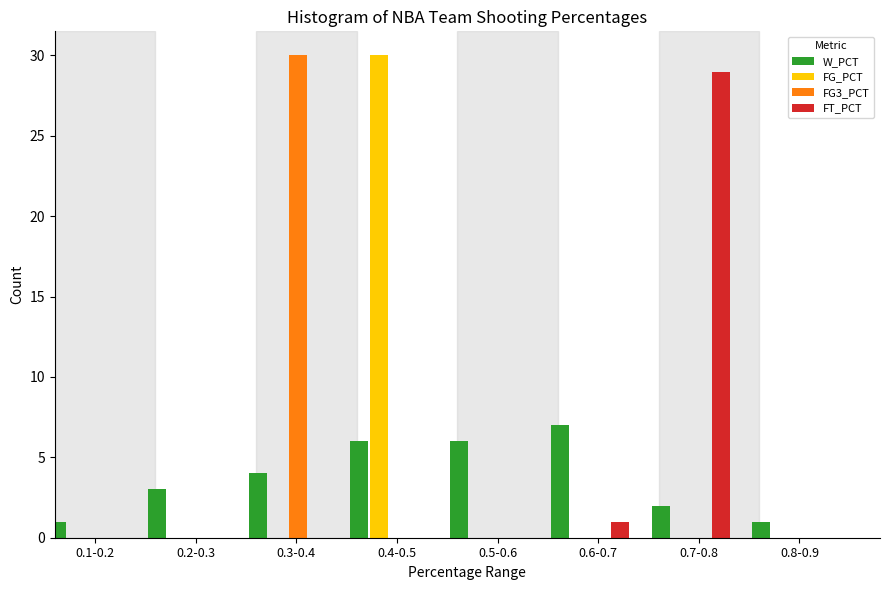

The FG3_PCT series shows 0 at 0.8-0.9. True or false?

True